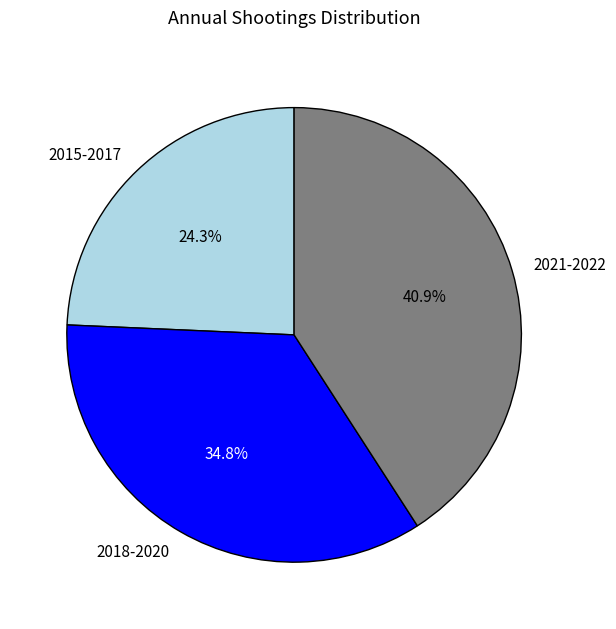

Count the number of slices in the pie.

3